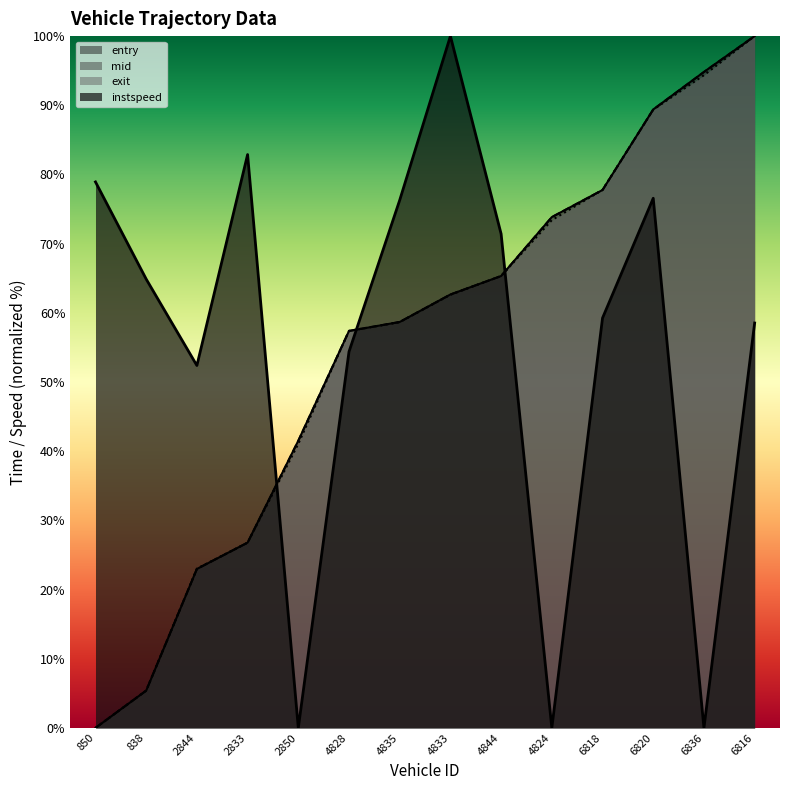

Which series has the largest total across all categories?

entry